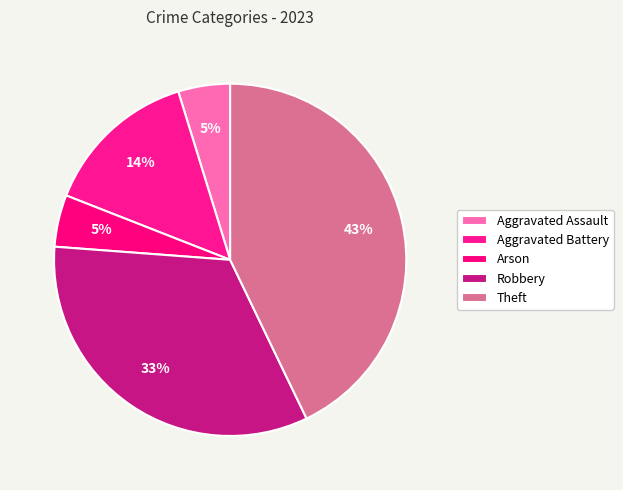

Which category has the biggest portion of the pie?

Theft